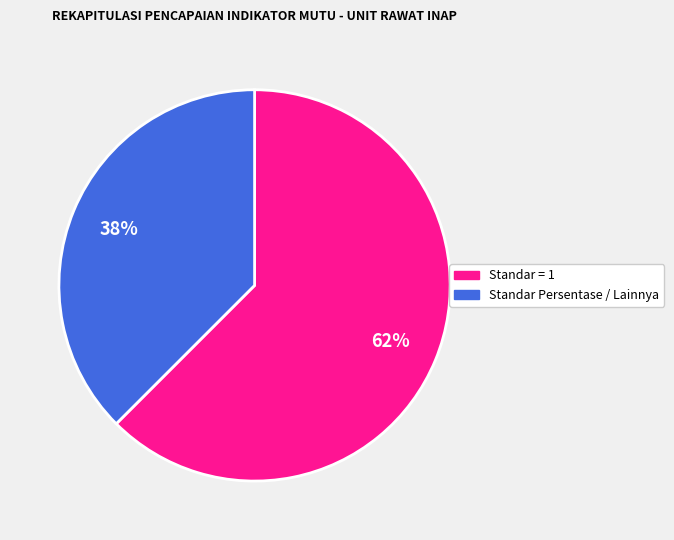

Which slice is the largest?

Standar = 1